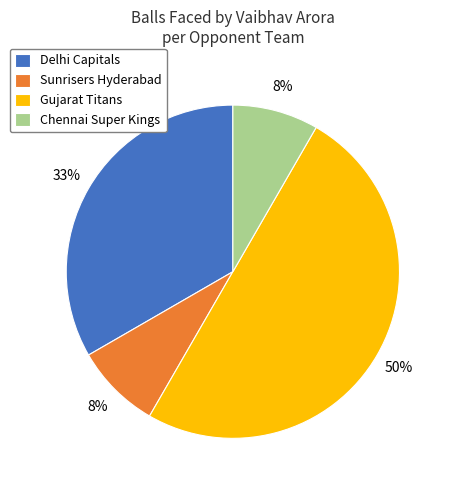

Which slice is the largest?

Gujarat Titans